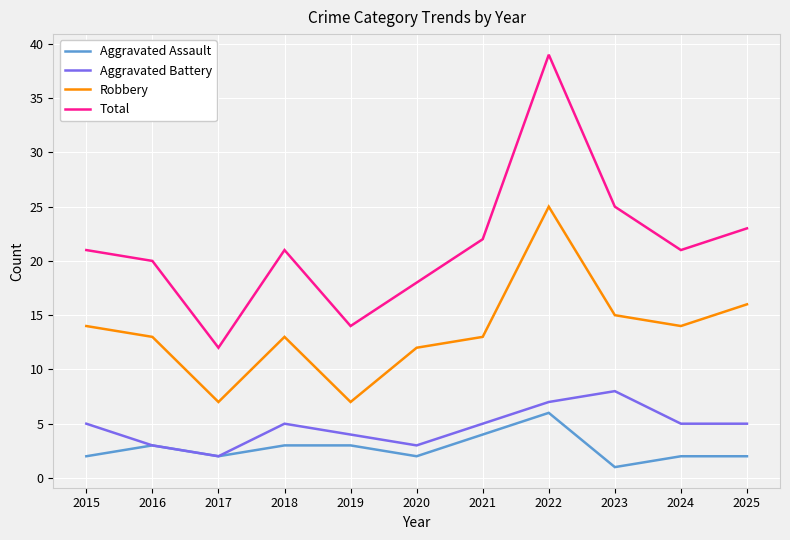

What are all the series names shown in the legend?

Aggravated Assault, Aggravated Battery, Robbery, Total